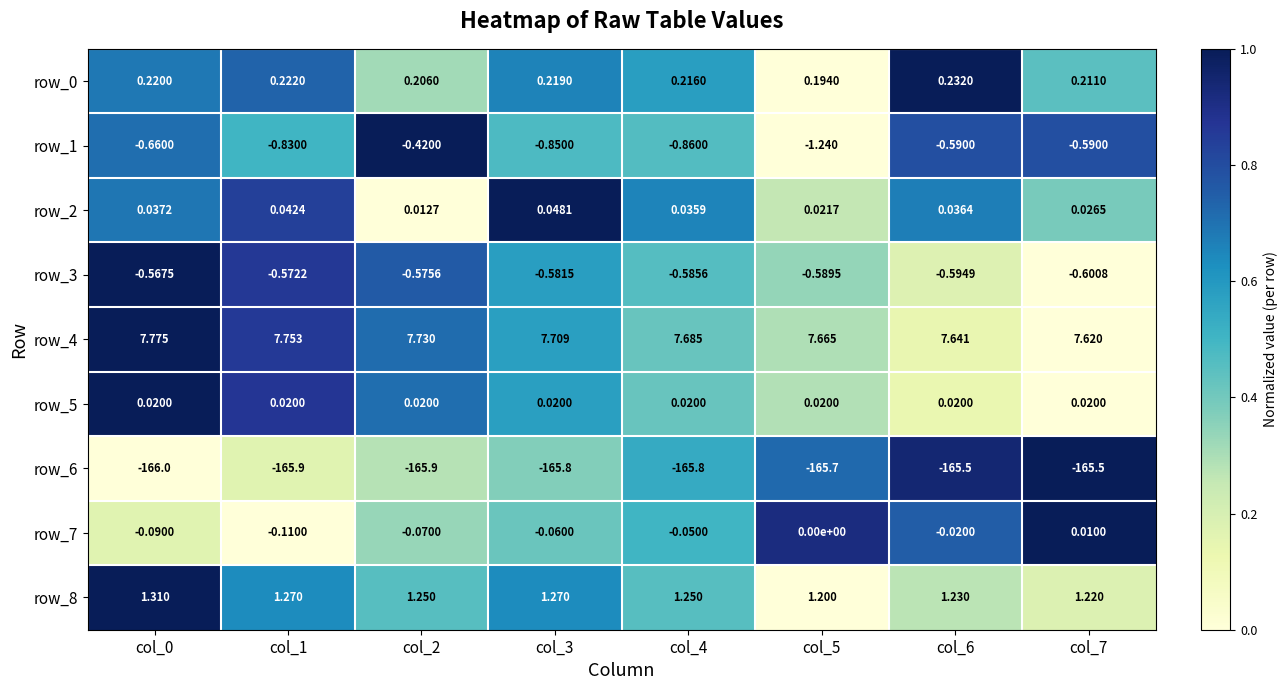

Is the value of row_8 at col_1 greater than the value of row_3 at col_4?

Yes